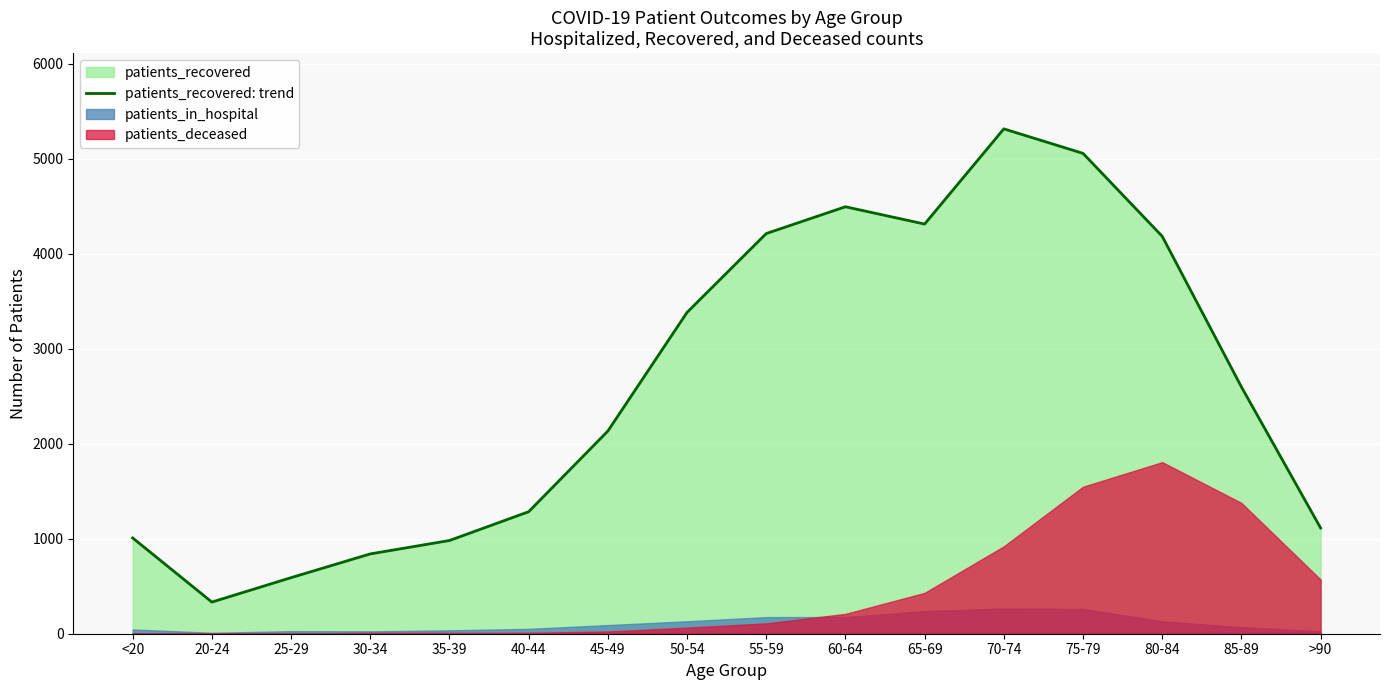

How many interior local valleys (lower than both neighbors) does the data have?

2